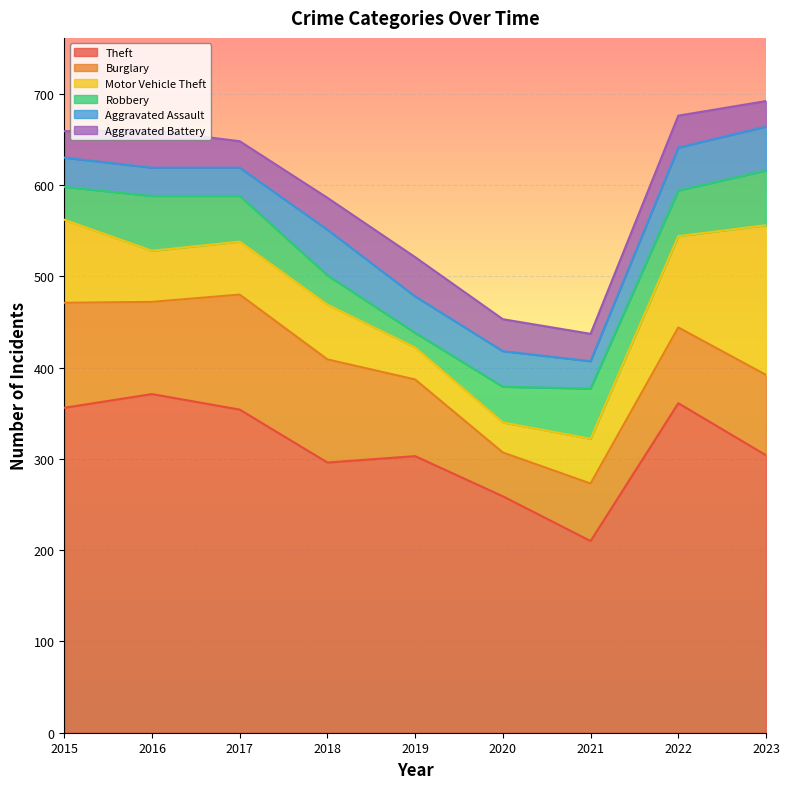

Where is Robbery nearest to the value 38?

2020